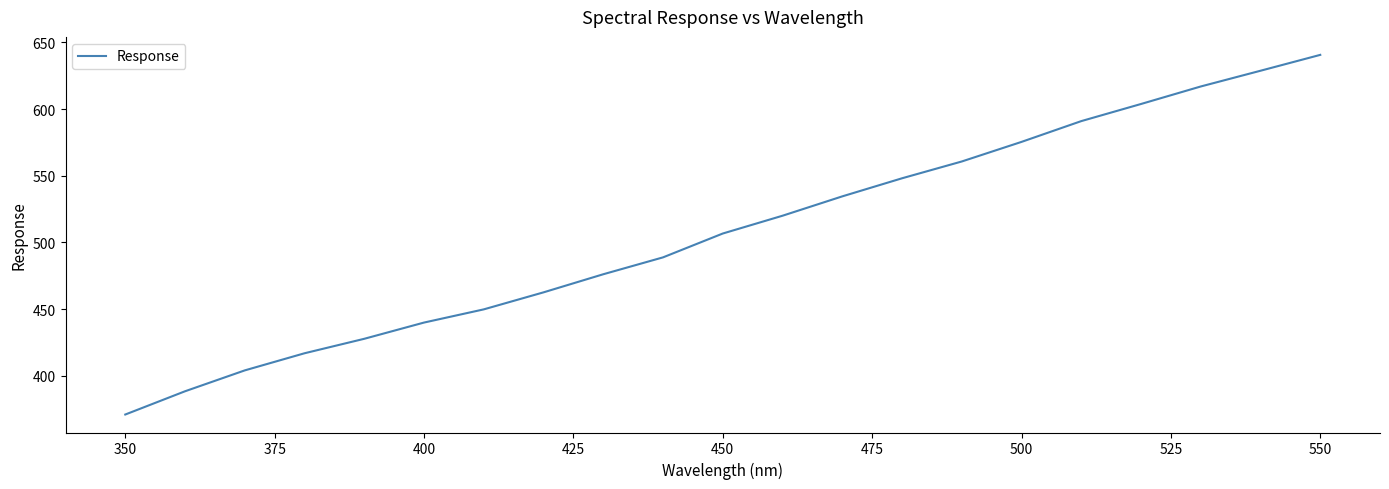

True or false: there are more than 0 points higher than both neighbors.

False